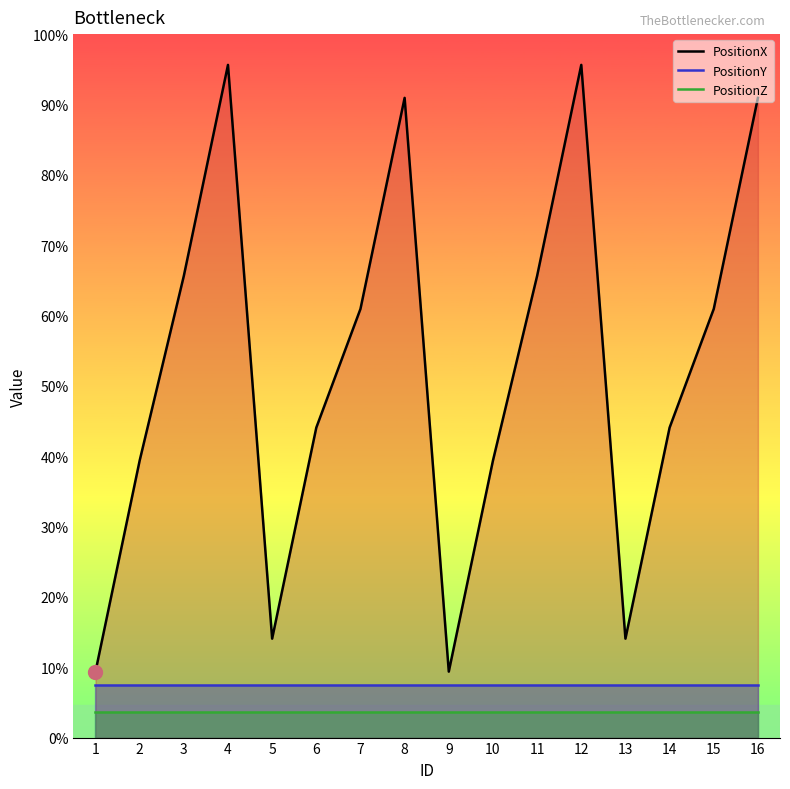

How many data points in PositionX are above 195?

6